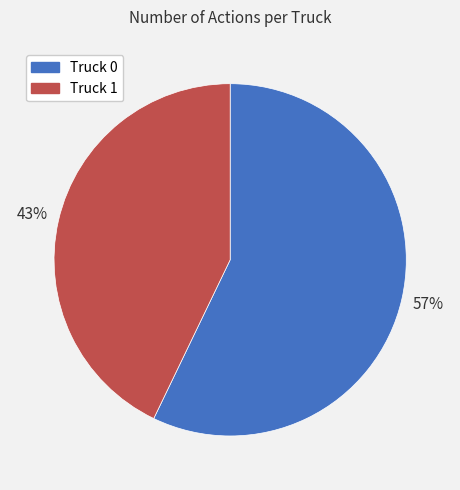

To the nearest percent, what is the average slice percentage?

50%